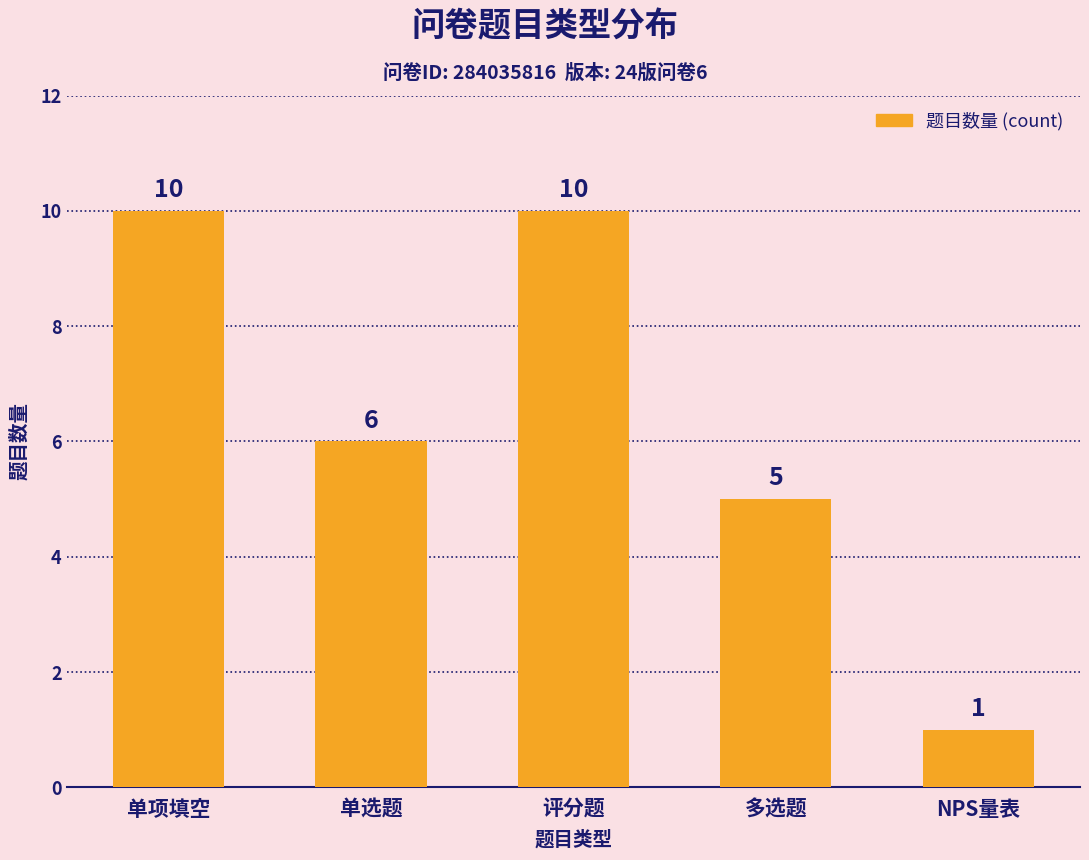

At which label is the value closest to 5?

多选题